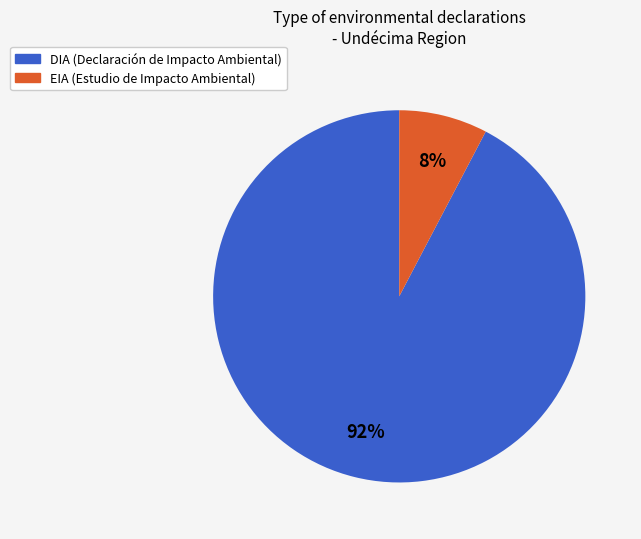

To the nearest percent, what percentage of the pie is EIA?

8%